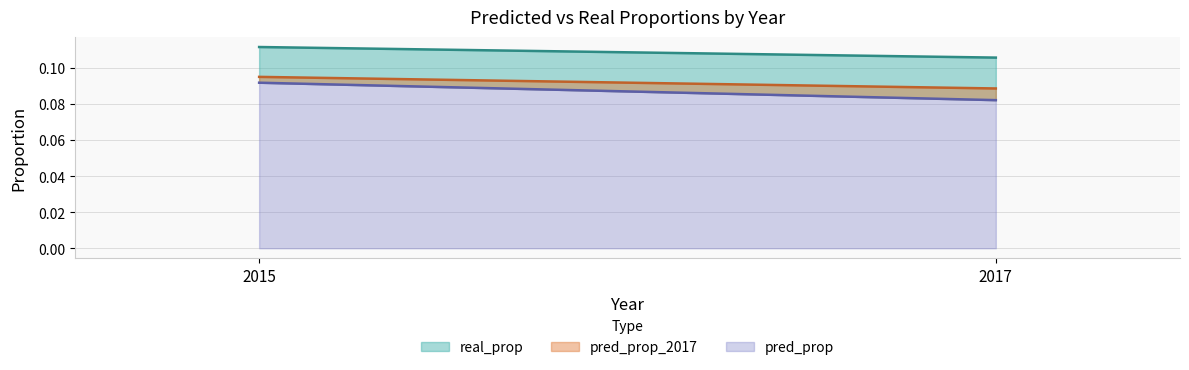

Does the chart display data point markers on the line(s)?

No